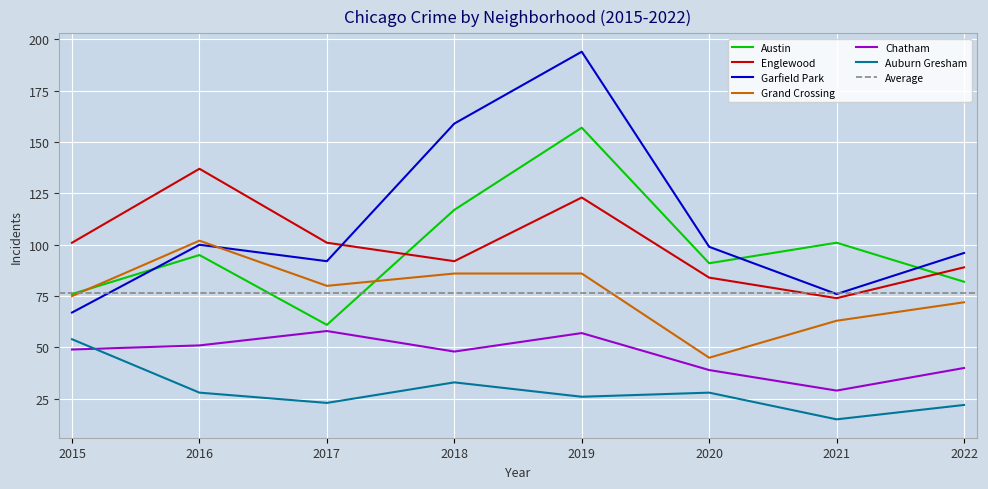

At which category is the sum across all series the highest?

2019